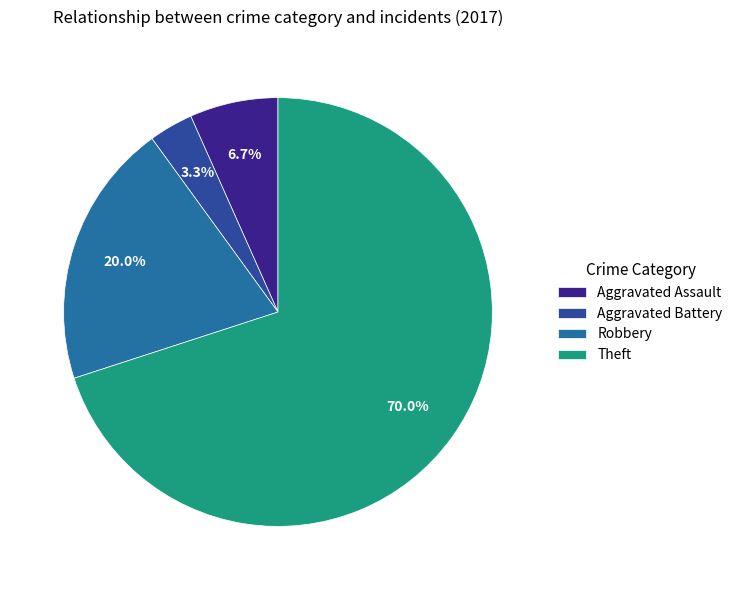

Between Aggravated Assault and Robbery, which is larger?

Robbery